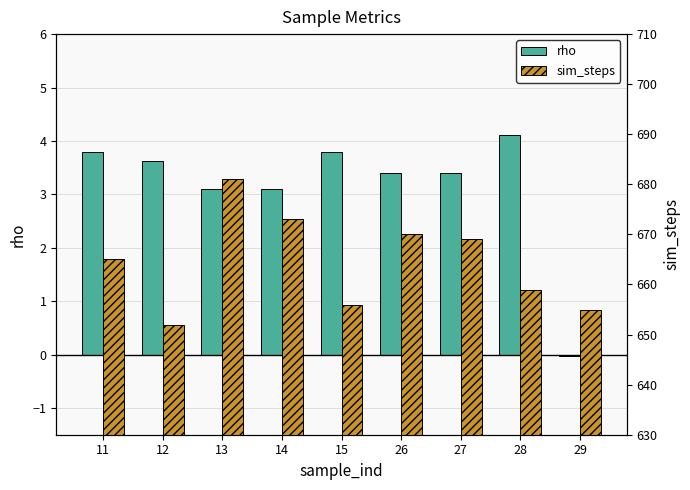

List the series in order of their overall mean, highest first.

sim_steps, rho